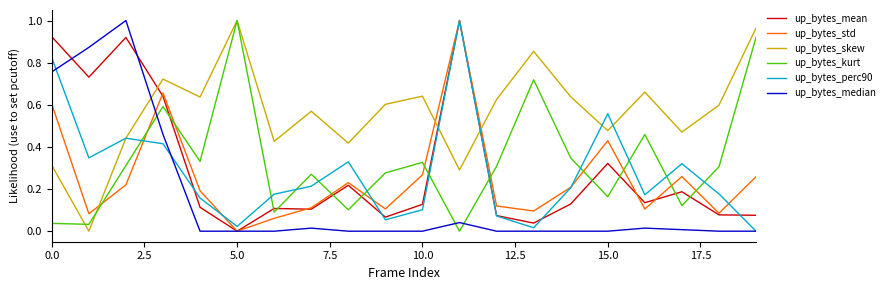

What are all the series names shown in the legend?

up_bytes_mean, up_bytes_std, up_bytes_skew, up_bytes_kurt, up_bytes_perc90, up_bytes_median